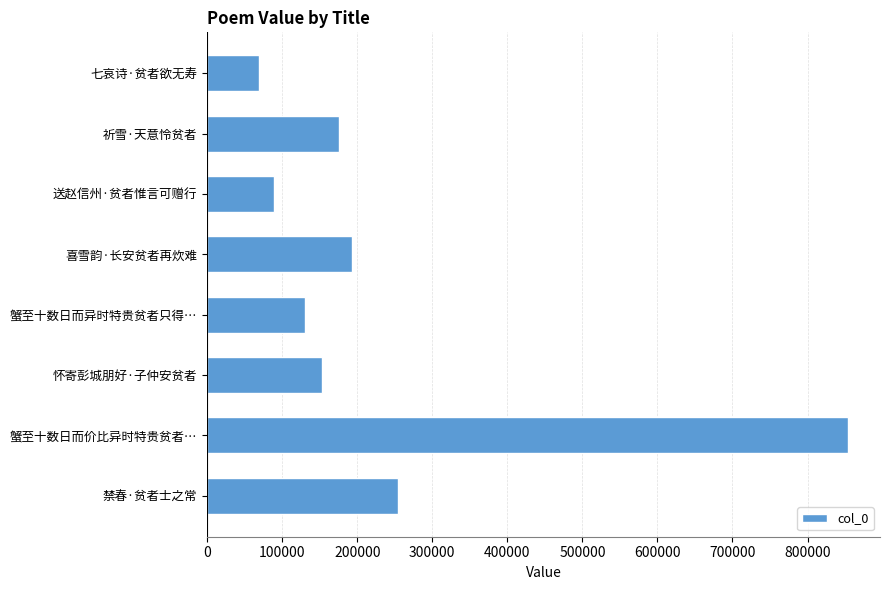

True or false: the data shows 130310 at 蟹至十数日而异时特贵贫者只得….

True